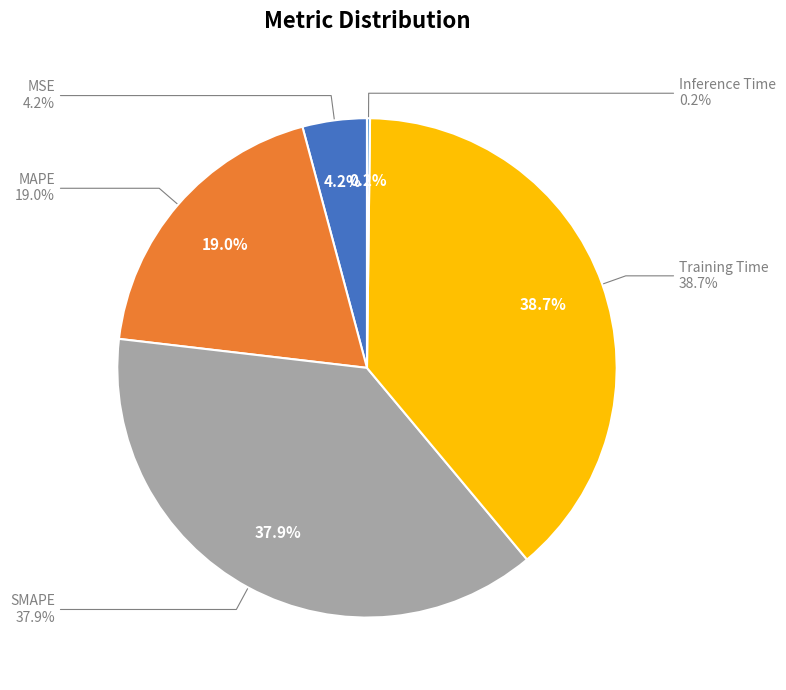

To the nearest percent, what percentage of the pie is MSE?

4%